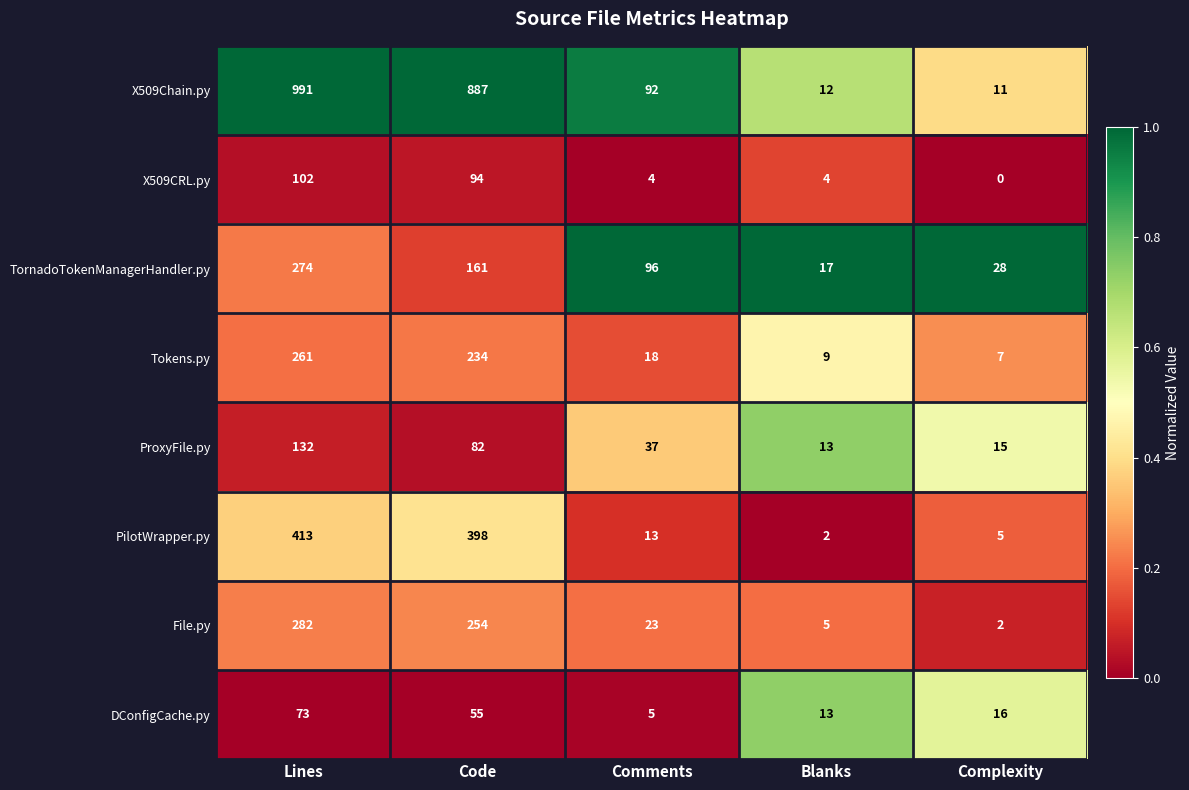

Which category has the lowest value across all series?

Complexity